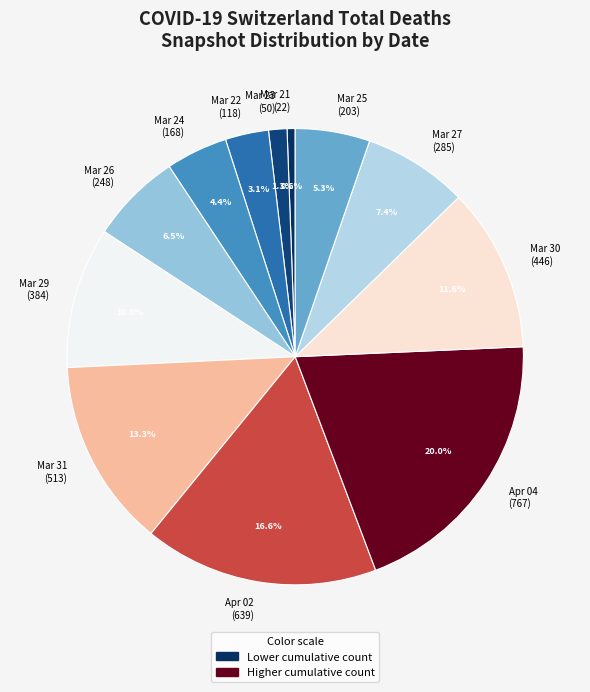

Rank the categories by value from lowest to highest.

Mar 21 (22), Mar 23 (50), Mar 22 (118), Mar 24 (168), Mar 25 (203), Mar 26 (248), Mar 27 (285), Mar 29 (384), Mar 30 (446), Mar 31 (513), Apr 02 (639), Apr 04 (767)